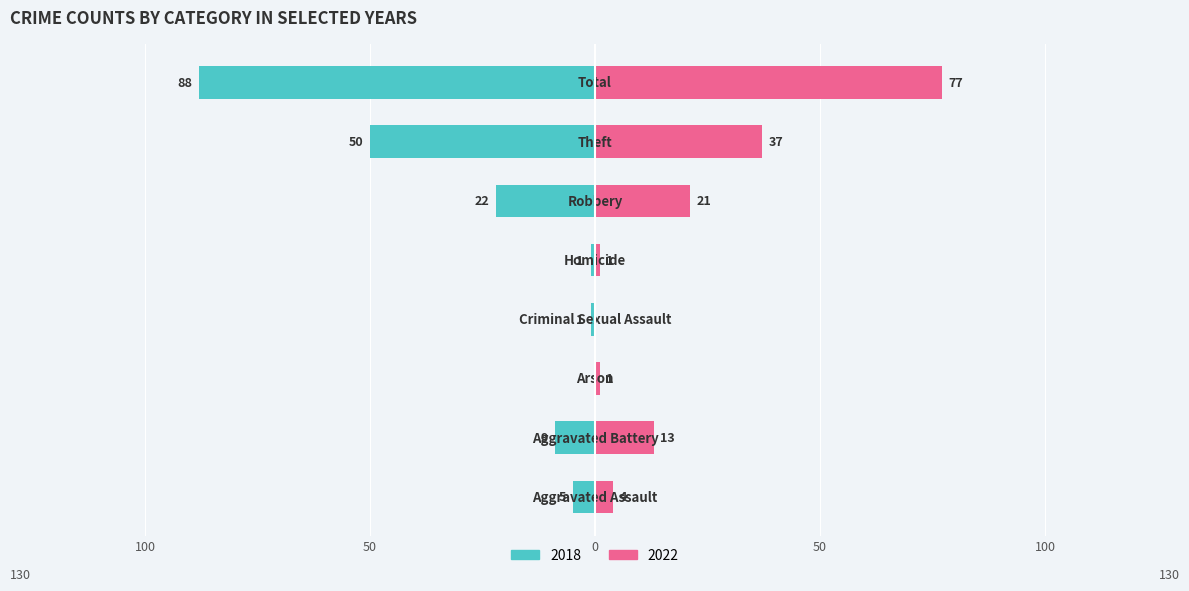

What is the sum of all 2018 values?

-176